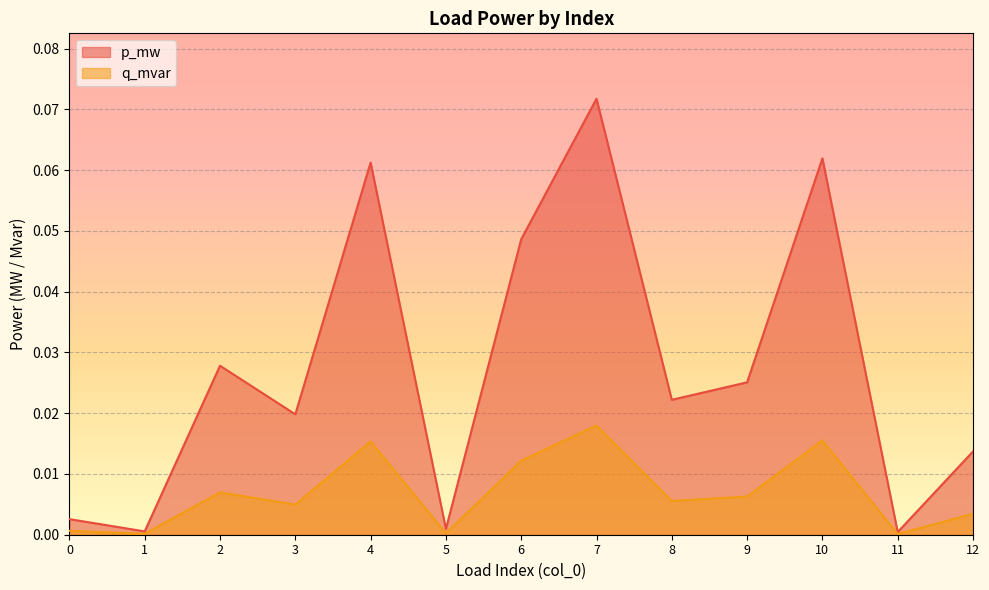

Which category has the lowest value across all series?

11